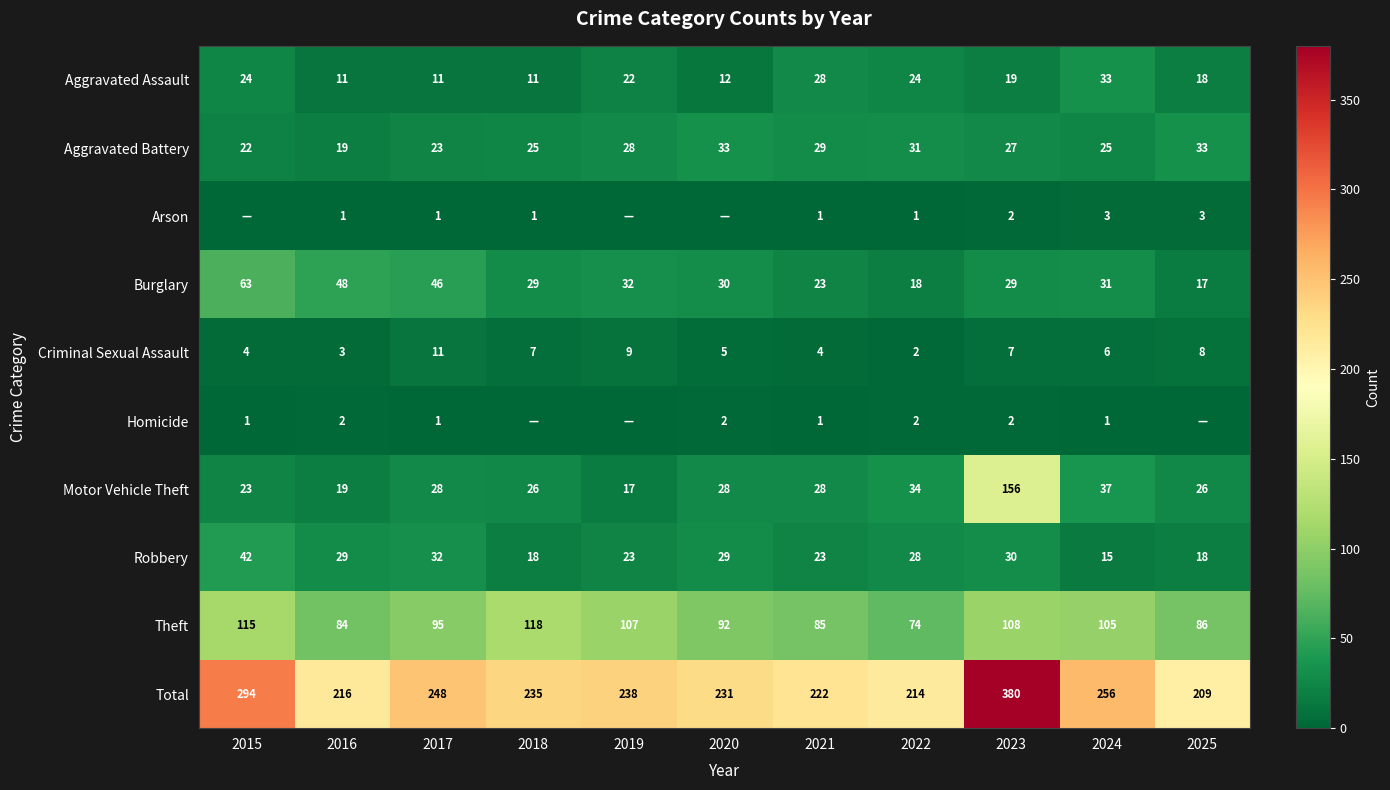

At which label does Aggravated Assault first exceed 19?

2015